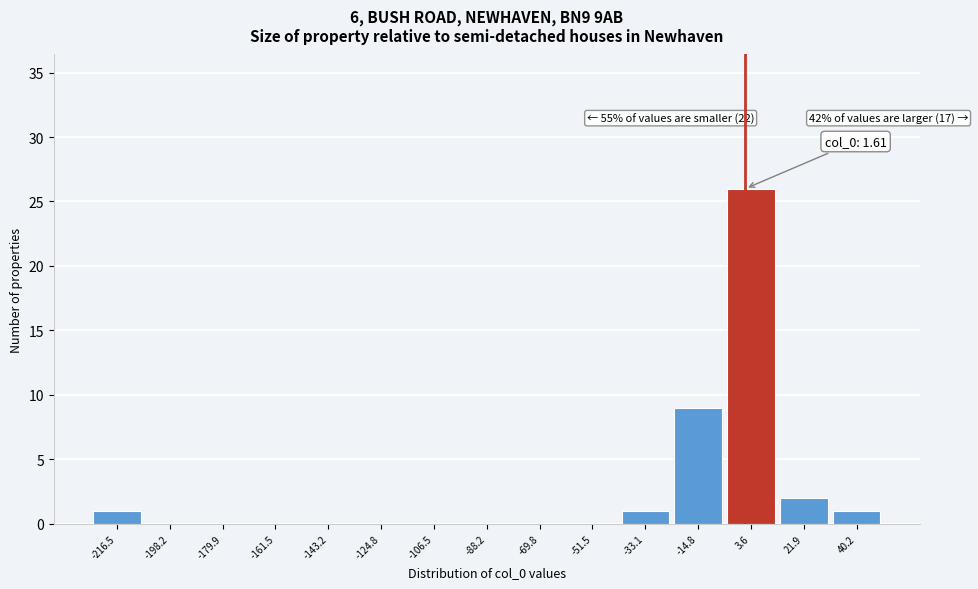

Which range on the x-axis has the tallest bar?

-4 to 14